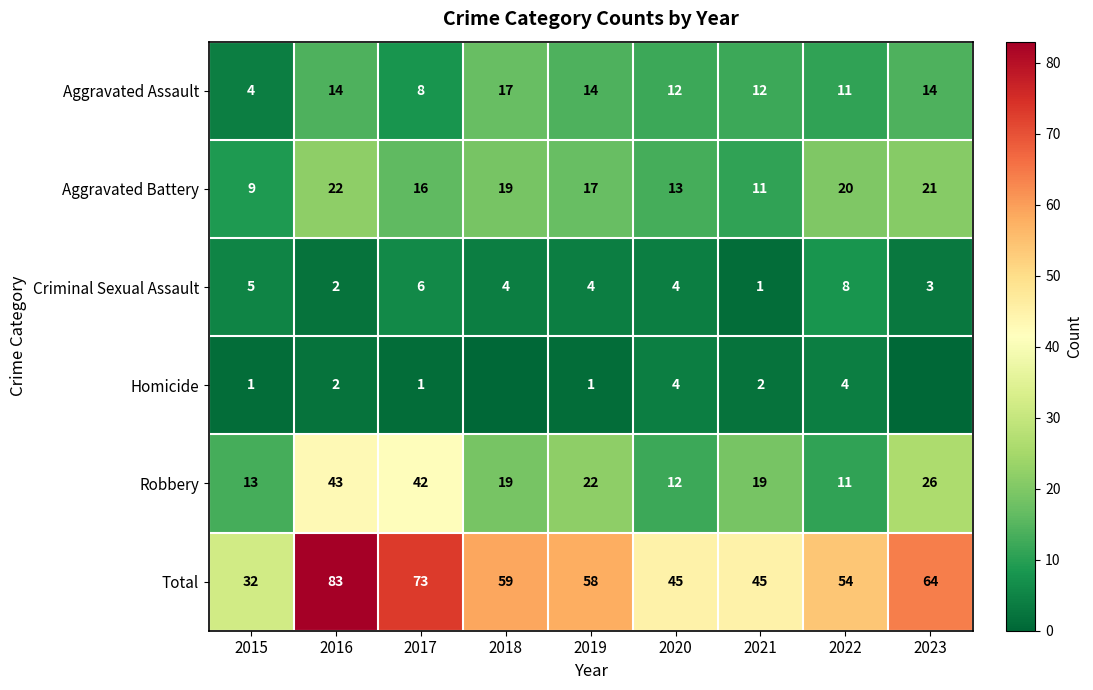

Where does the Total series first go above 58?

2016